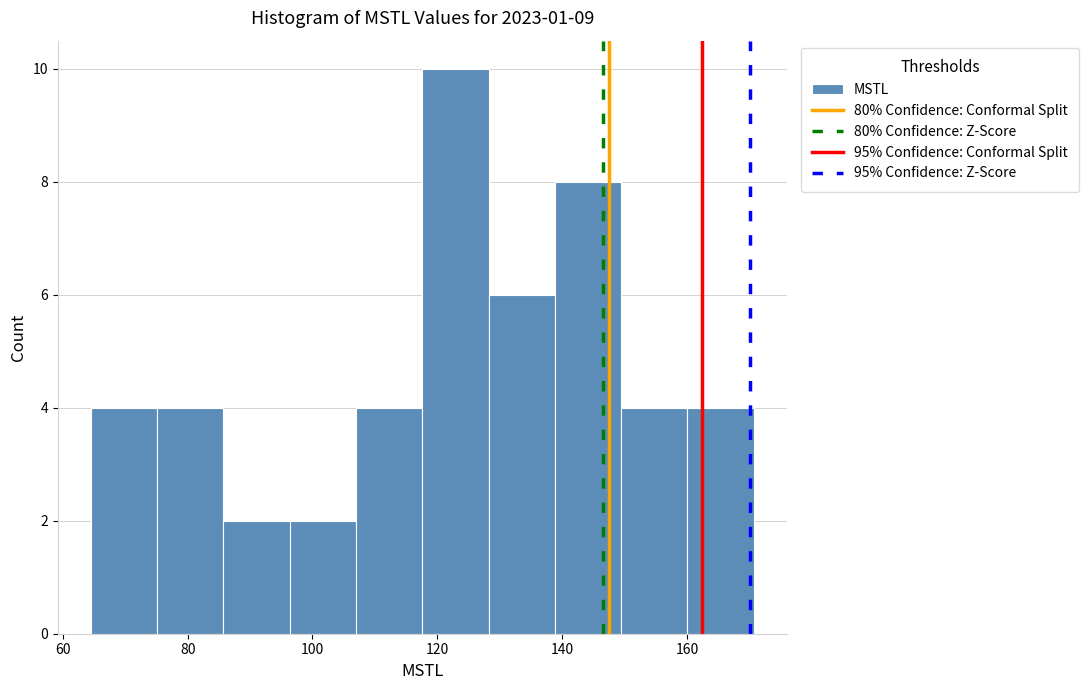

How tall is the bar that spans 138 to 150 on the x-axis? Neither the bar edges nor the heights are printed on the chart, so give them approximately, as read against the axes.

8